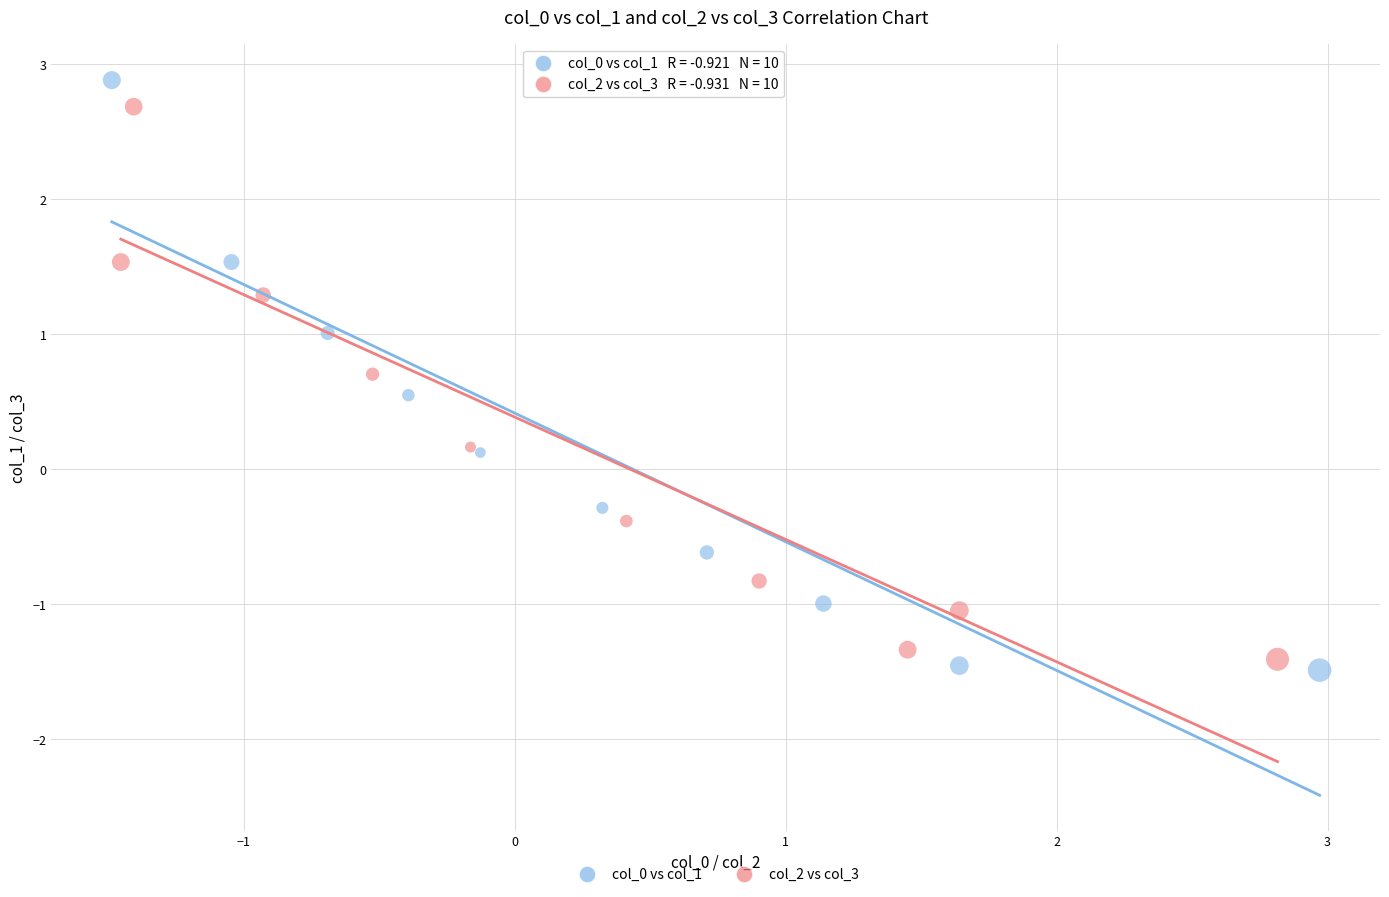

Which series has the widest spread of Y values?

col_0 vs col_1